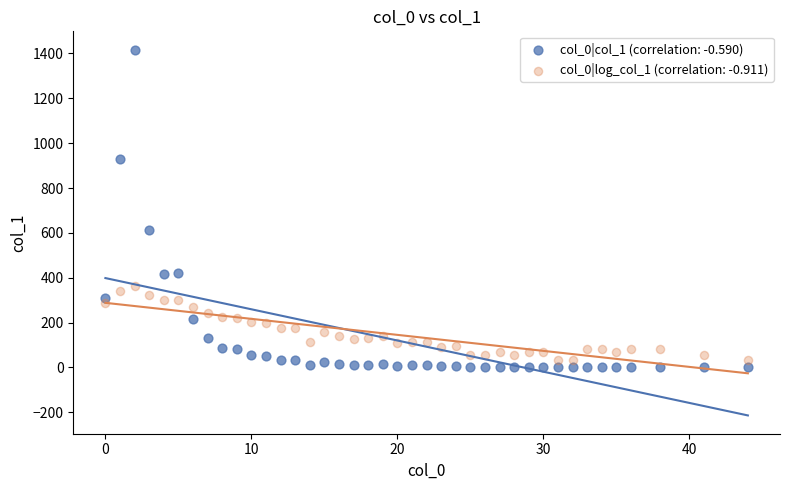

Which series reaches the maximum Y coordinate?

col_0|col_1 (correlation: -0.590)